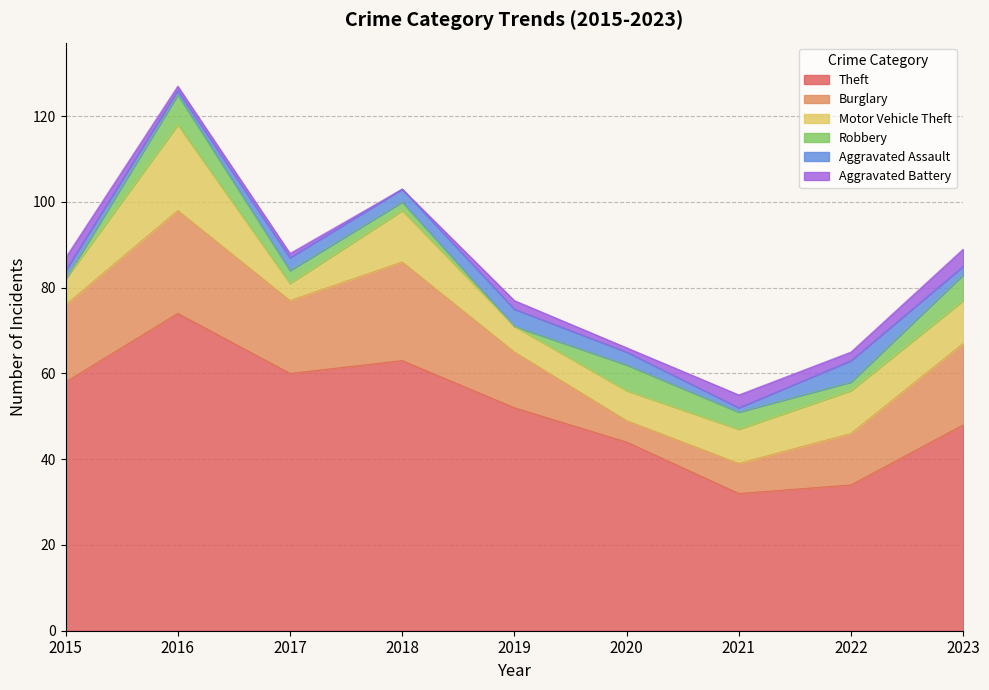

How many interior local peaks does the Burglary series have?

2